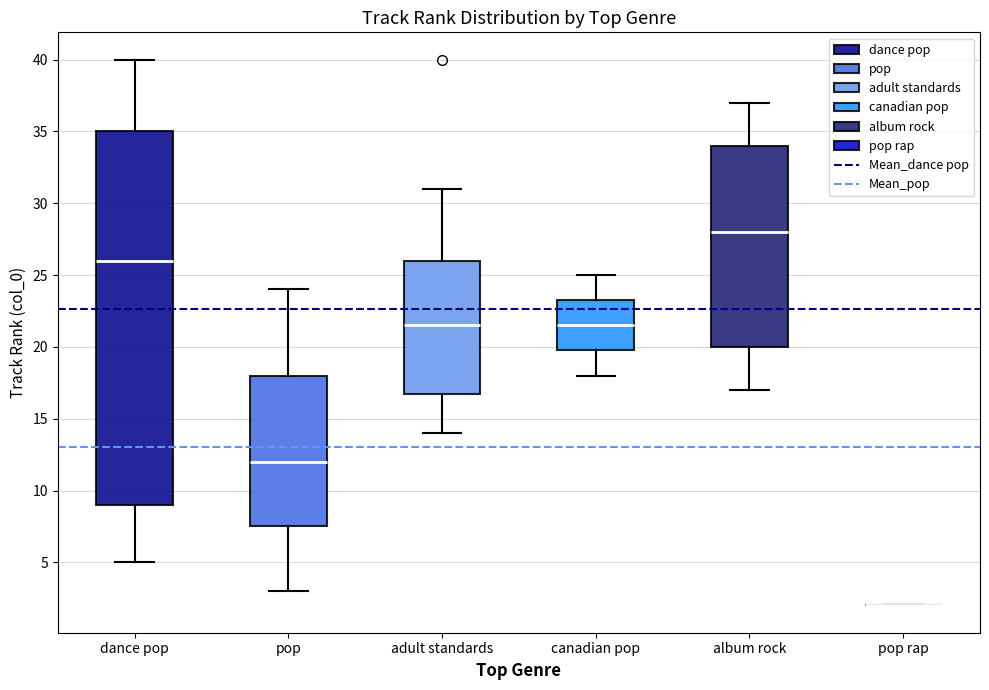

Reading left to right, transcribe this box plot: for each box, give where its median line is, the range the box spans, and where its two whiskers end, as read against the y-axis. The values are not printed on the chart, so give them approximately, as read against the axis.

dance pop: median 26.0, box 9.0 to 35.0, whiskers 5.0 to 40.0
pop: median 12.0, box 7.5 to 18.0, whiskers 3.0 to 24.0
adult standards: median 21.5, box 17.0 to 26.0, whiskers 14.0 to 31.0
canadian pop: median 21.5, box 20.0 to 23.5, whiskers 18.0 to 25.0
album rock: median 28.0, box 20.0 to 34.0, whiskers 17.0 to 37.0
pop rap: box collapsed to a line at 2.0, whiskers 2.0 to 2.0